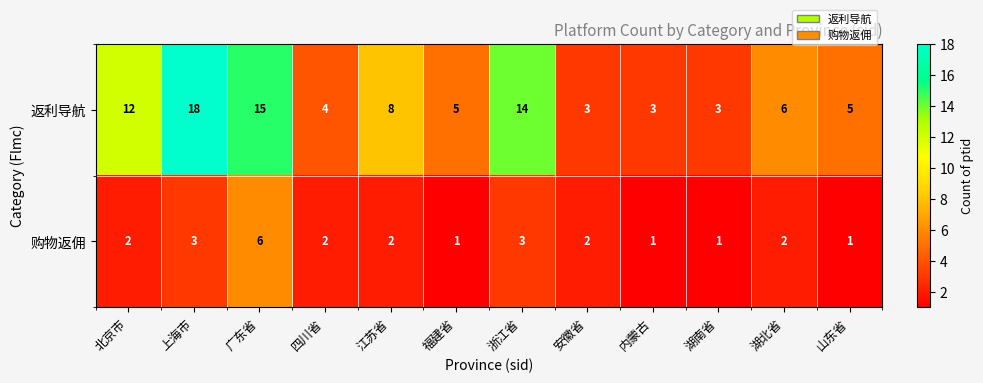

What is the approximate value of 返利导航 at 安徽省?

3